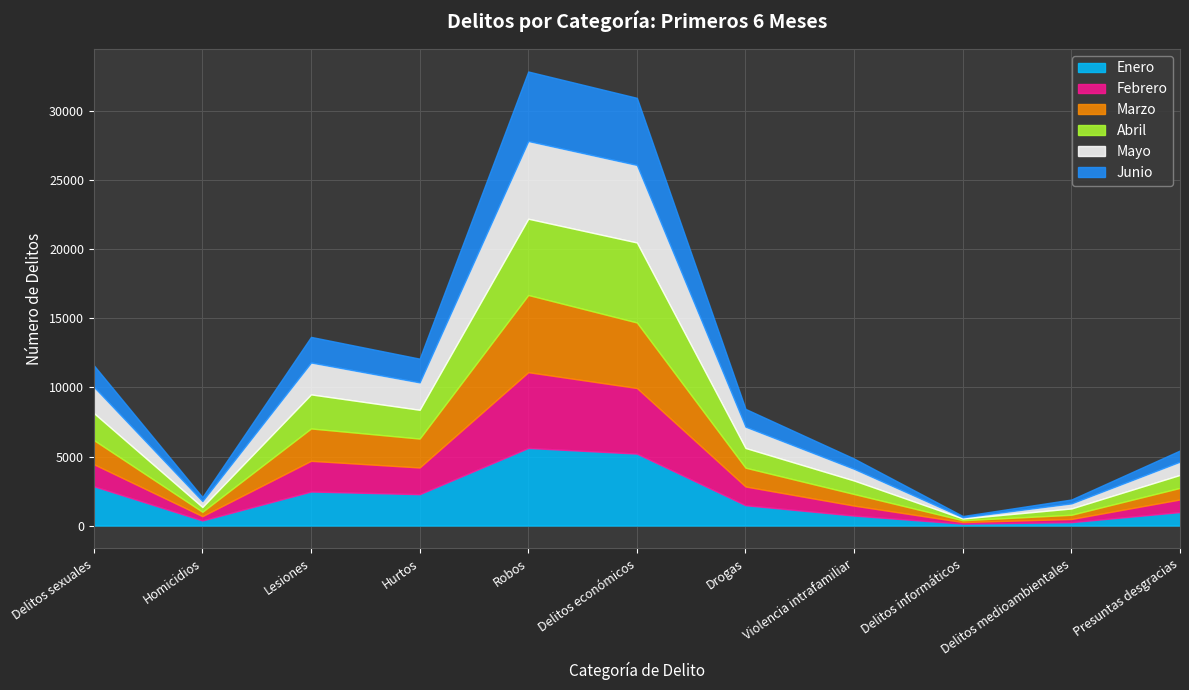

How many intersections are there between Marzo and Abril?

4